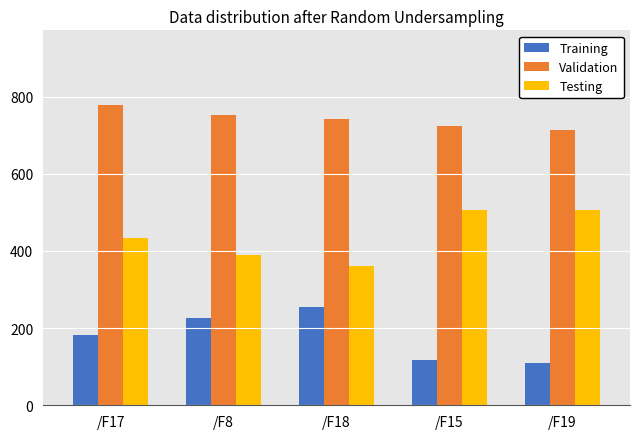

What is the maximum value shown in the chart?

777.5